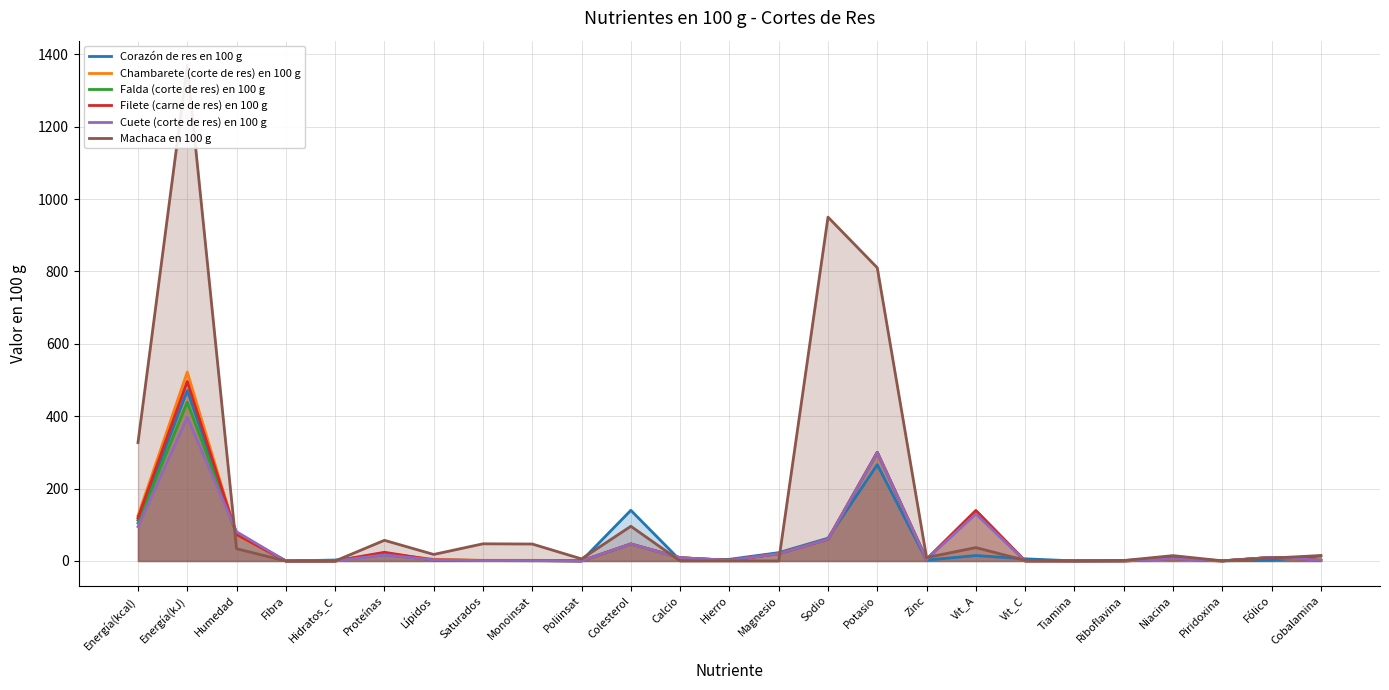

What is the label of the 3rd point from the left?

Humedad